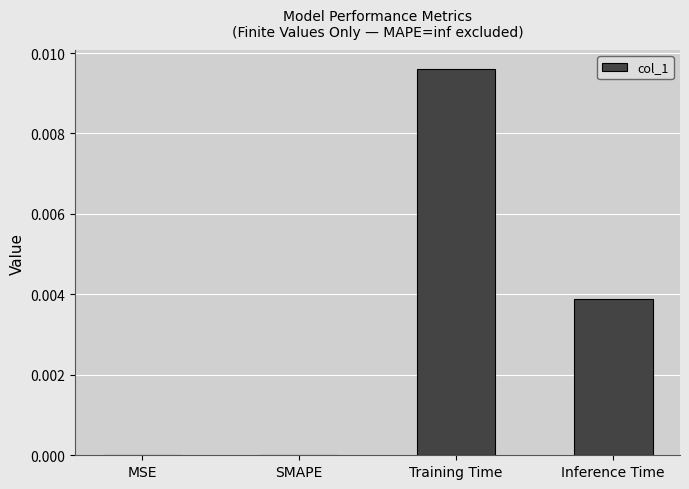

At which category does the chart reach its peak across all series?

Training Time